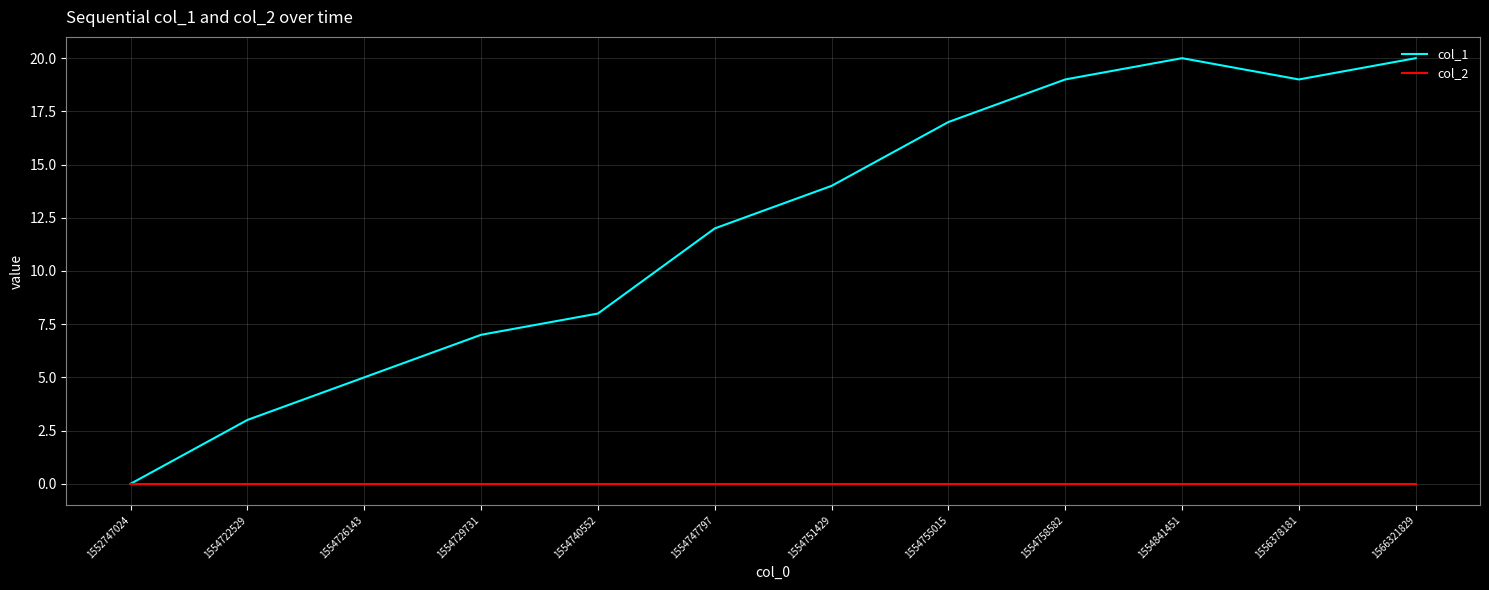

Which series changed the most between 1554740552 and 1554751429?

col_1